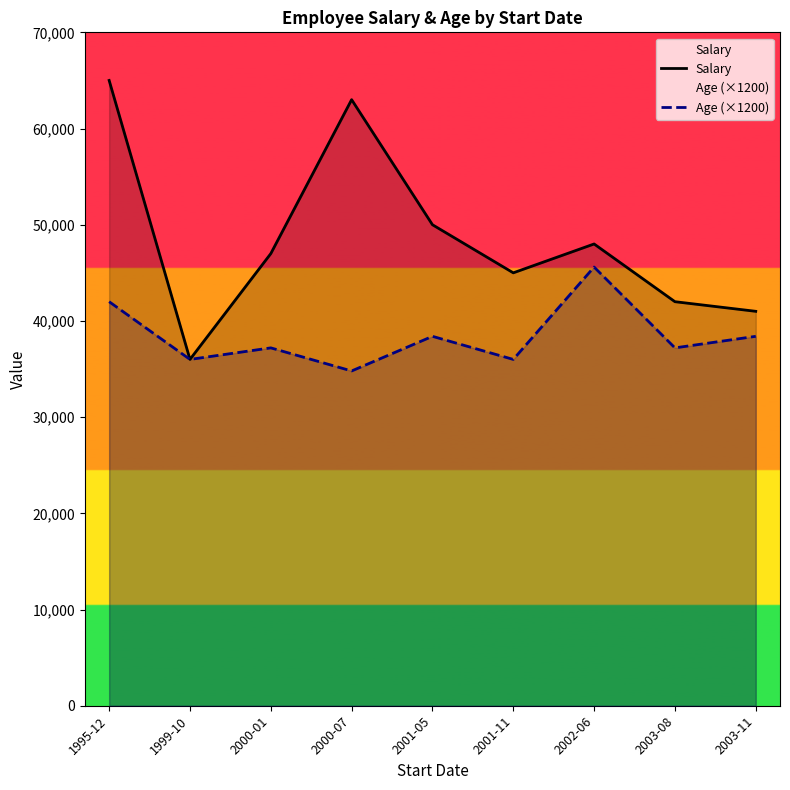

What are all the series names shown in the legend?

Salary, Age (×1200)